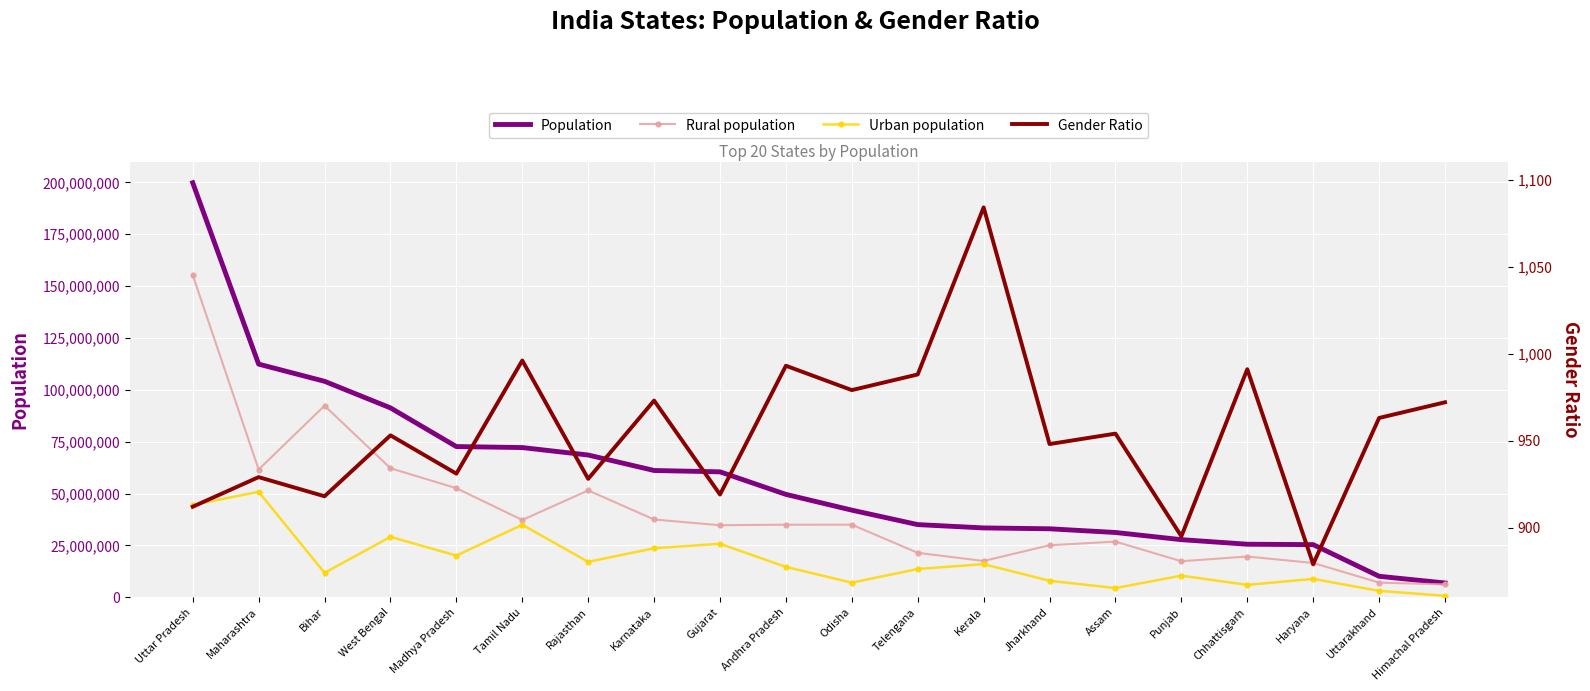

What is the maximum value shown in the chart?

199812341